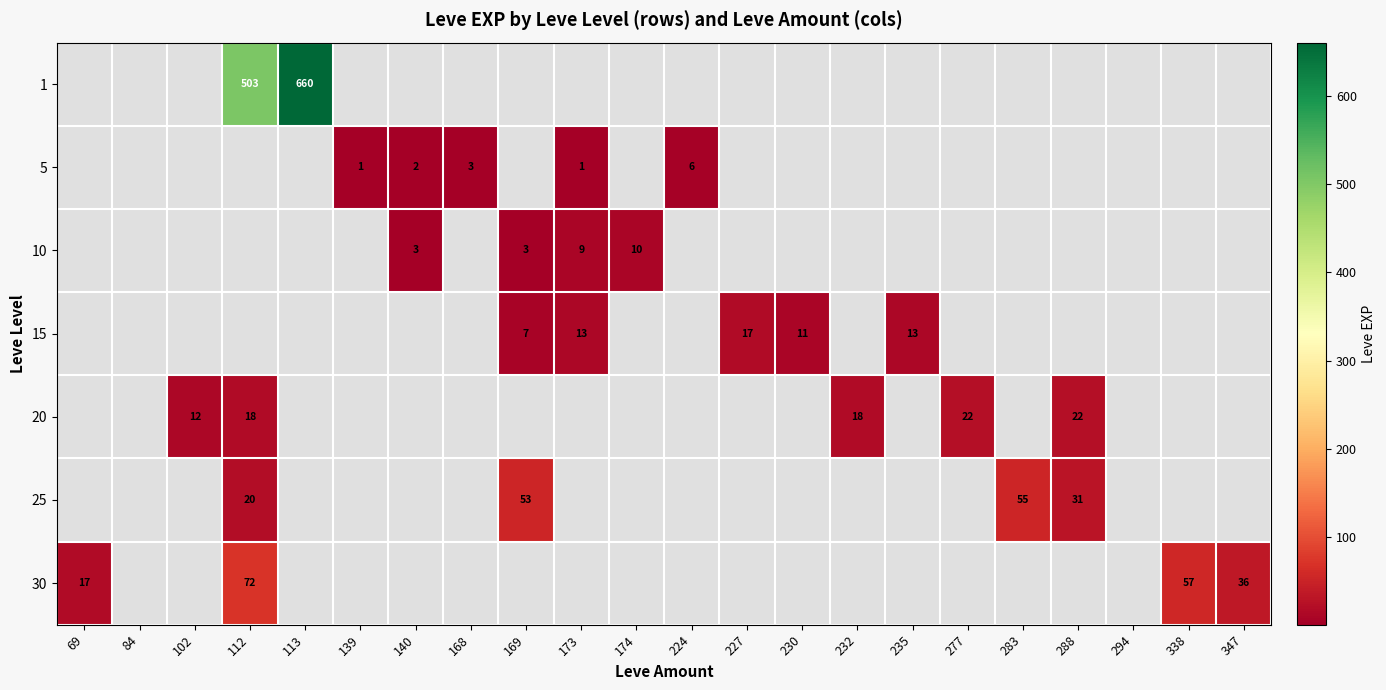

Is it true that 5 equals 3 at 168?

True